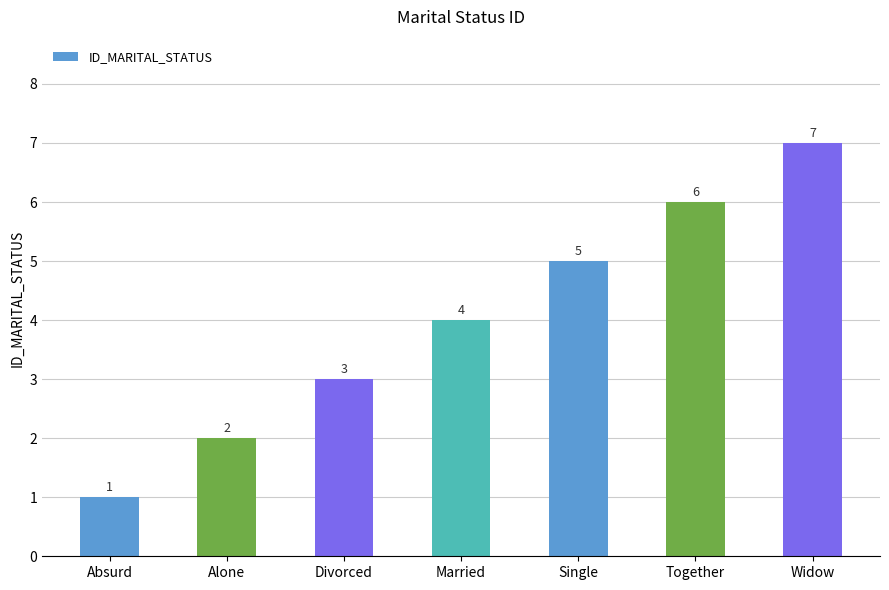

Count the values in the range 2 to 6.

5